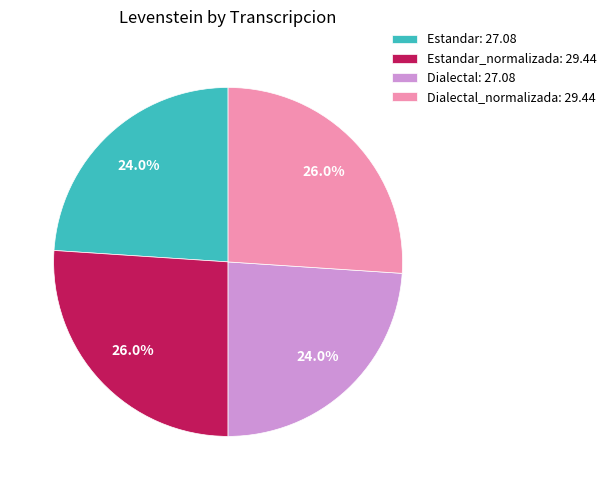

What is the total percentage of Estandar_normalizada: 29.44 and Estandar: 27.08?

50.0%